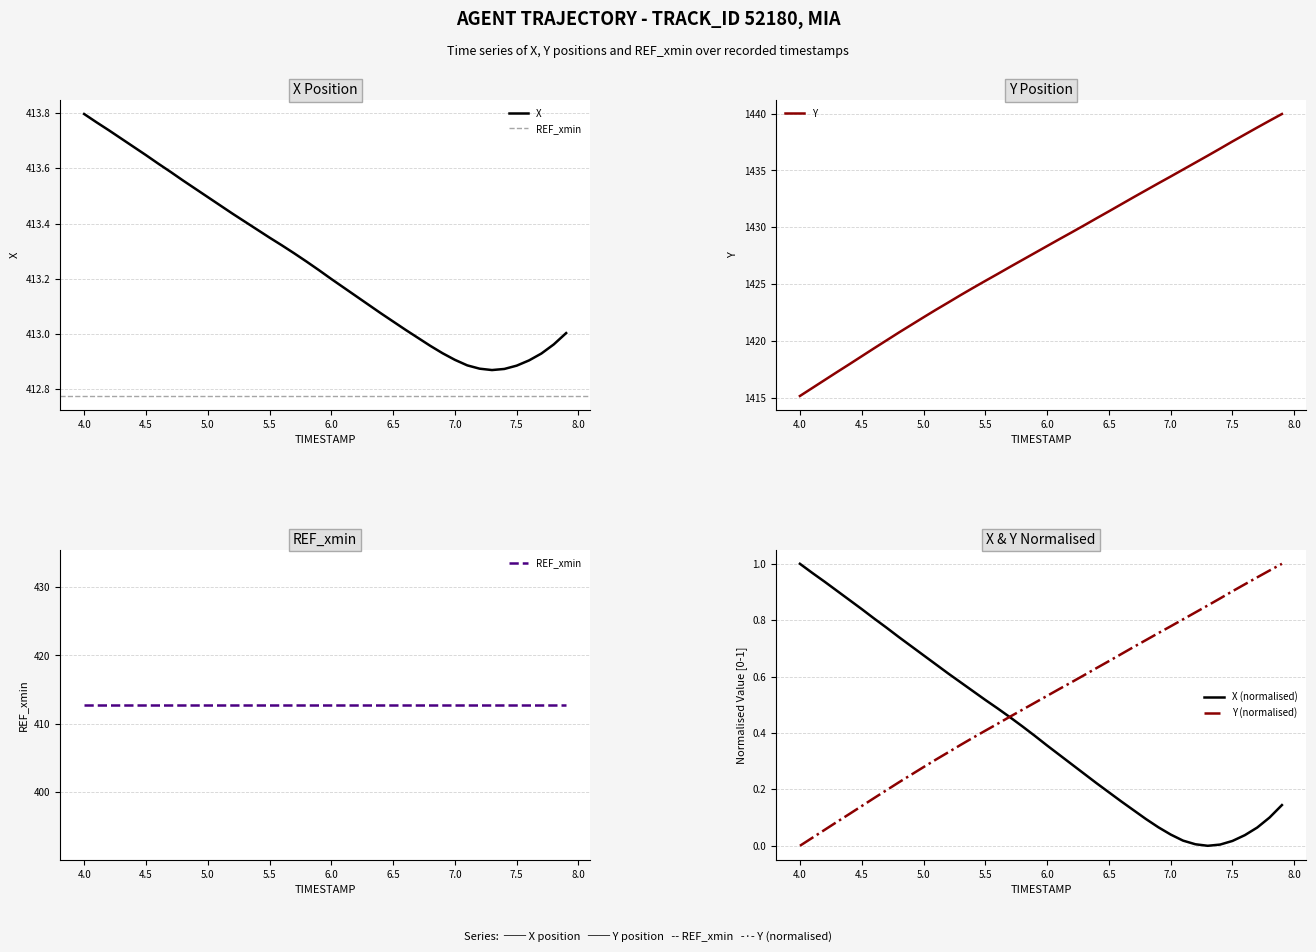

The X (normalised) series shows 1.0 at 4.0. True or false?

True